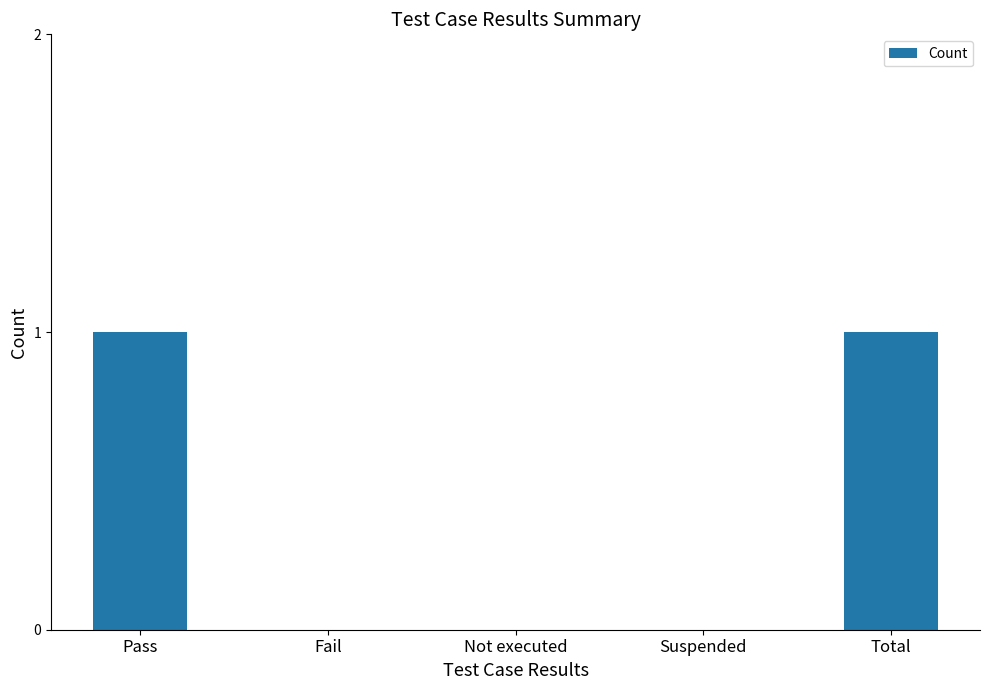

The value at Fail is 0. True or false?

True